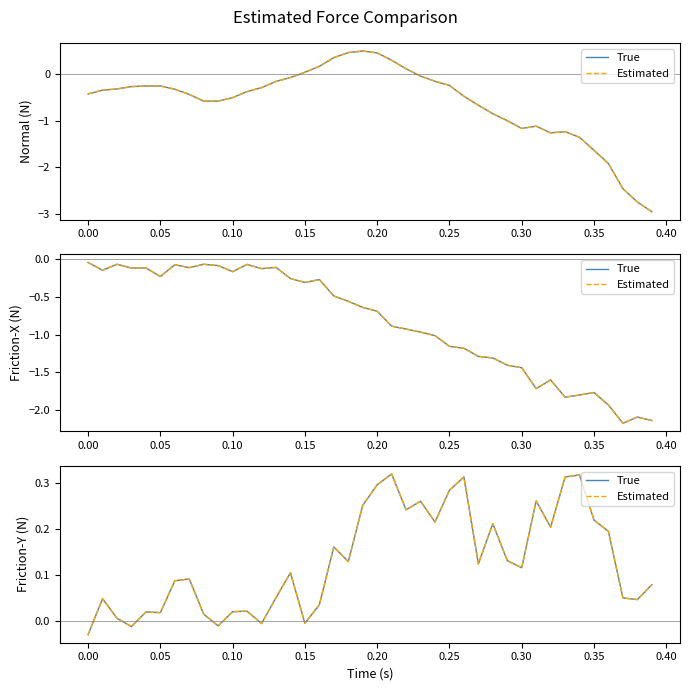

How many negative values does the True series have?

5